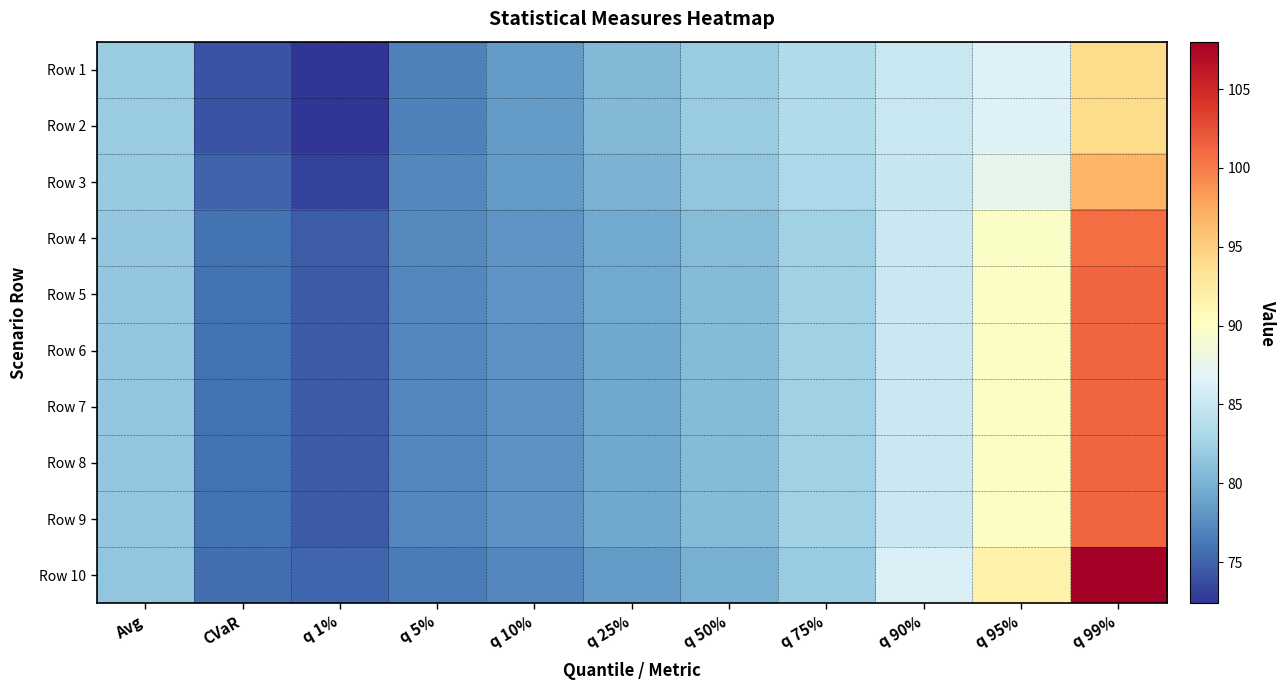

Reading left to right, transcribe all the data shown in this chart.

Row 1: Avg=82.0	CVaR=74.0	q 1%=72.4	q 5%=76.8	q 10%=78.4	q 25%=80.5	q 50%=82.1	q 75%=83.5	q 90%=85.1	q 95%=86.5	q 99%=94.0
Row 2: Avg=82.0	CVaR=74.0	q 1%=72.4	q 5%=76.8	q 10%=78.4	q 25%=80.5	q 50%=82.1	q 75%=83.5	q 90%=85.1	q 95%=86.5	q 99%=94.0
Row 3: Avg=81.9	CVaR=75.1	q 1%=73.1	q 5%=77.2	q 10%=78.4	q 25%=80.1	q 50%=81.5	q 75%=83.1	q 90%=85.0	q 95%=87.4	q 99%=96.7
Row 4: Avg=81.7	CVaR=75.9	q 1%=74.6	q 5%=77.3	q 10%=78.0	q 25%=79.4	q 50%=80.8	q 75%=82.4	q 90%=85.2	q 95%=89.7	q 99%=100.8
Row 5: Avg=81.6	CVaR=75.9	q 1%=74.6	q 5%=77.2	q 10%=77.9	q 25%=79.3	q 50%=80.7	q 75%=82.4	q 90%=85.3	q 95%=89.8	q 99%=101.2
Row 6: Avg=81.6	CVaR=75.9	q 1%=74.6	q 5%=77.2	q 10%=77.9	q 25%=79.3	q 50%=80.7	q 75%=82.4	q 90%=85.3	q 95%=89.8	q 99%=101.2
Row 7: Avg=81.6	CVaR=75.9	q 1%=74.6	q 5%=77.2	q 10%=77.9	q 25%=79.3	q 50%=80.7	q 75%=82.4	q 90%=85.3	q 95%=89.8	q 99%=101.2
Row 8: Avg=81.6	CVaR=75.9	q 1%=74.6	q 5%=77.2	q 10%=77.9	q 25%=79.3	q 50%=80.7	q 75%=82.4	q 90%=85.3	q 95%=89.8	q 99%=101.2
Row 9: Avg=81.6	CVaR=75.9	q 1%=74.6	q 5%=77.2	q 10%=77.9	q 25%=79.3	q 50%=80.7	q 75%=82.4	q 90%=85.3	q 95%=89.8	q 99%=101.2
Row 10: Avg=81.4	CVaR=75.7	q 1%=75.2	q 5%=76.5	q 10%=77.2	q 25%=78.4	q 50%=79.8	q 75%=82.0	q 90%=86.4	q 95%=91.7	q 99%=108.0